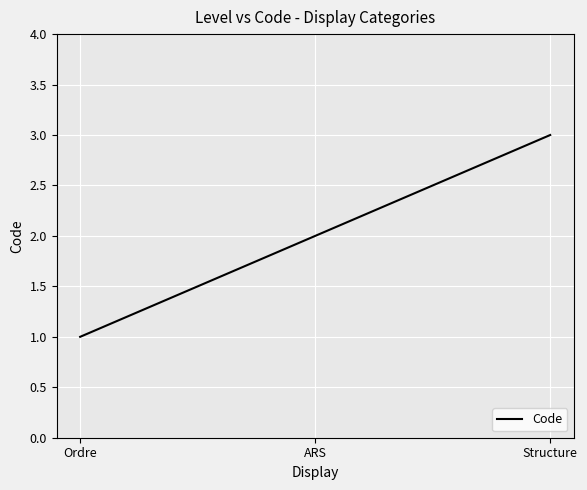

The chart shows a value of 3 at Structure. True or false?

True